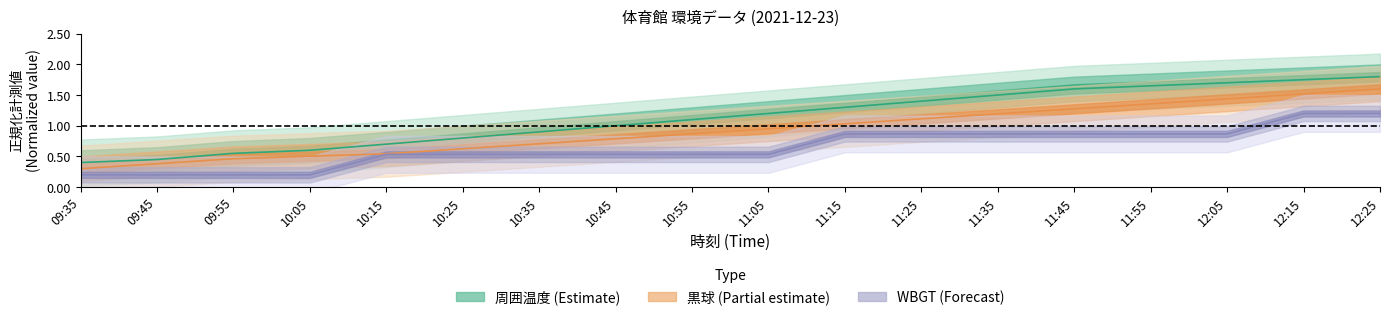

Does the chart have visible grid lines?

No